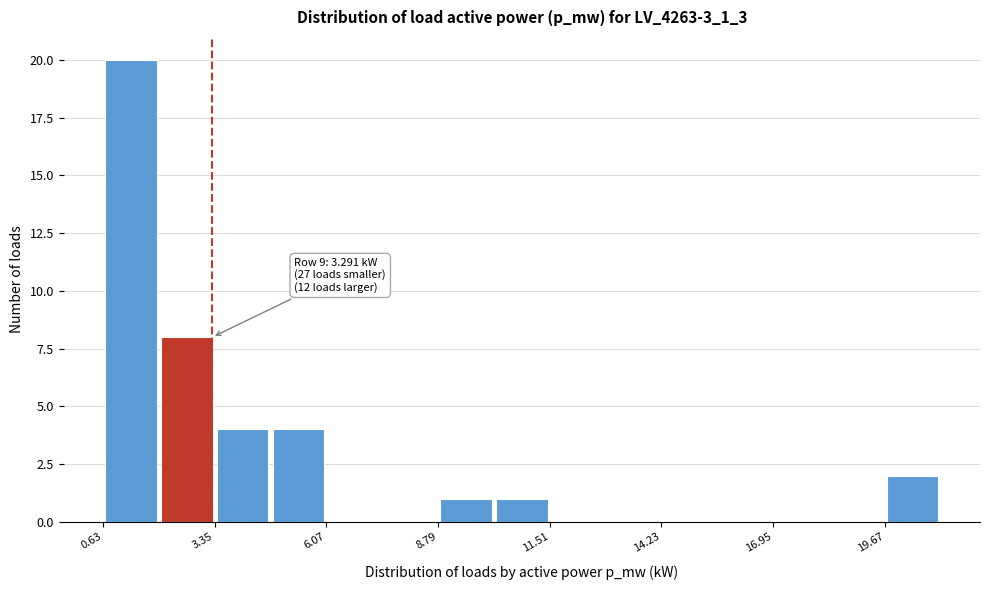

Read against the x-axis, roughly where is the centre of the tallest bar?

1.5